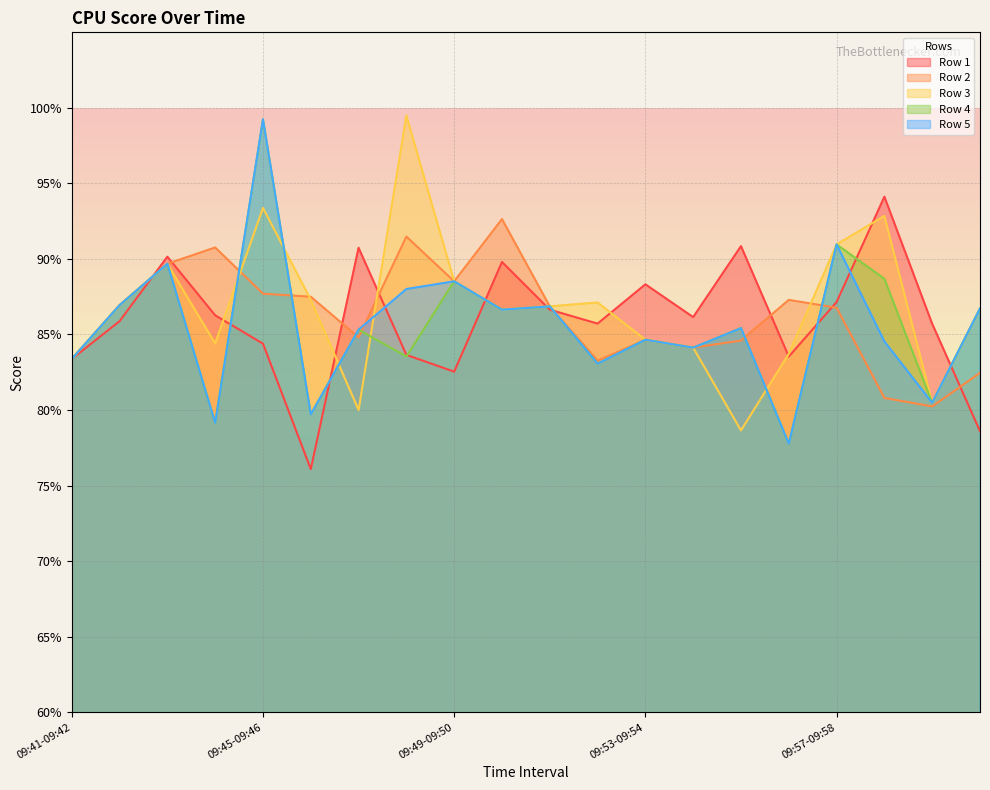

True or false: Row 1 has more than 0 interior local peaks.

True